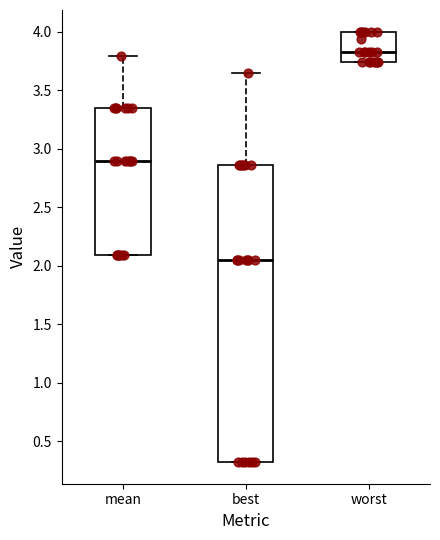

Where does the median line of the box for worst sit on the y-axis? The values are not printed on the chart, so give them approximately, as read against the axis.

3.85